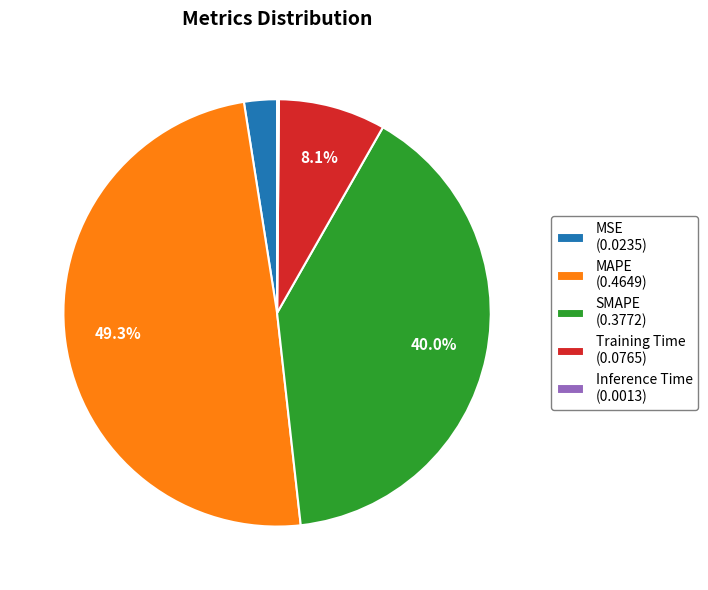

To the nearest percent, what is the difference between the largest and smallest slice percentages?

49%